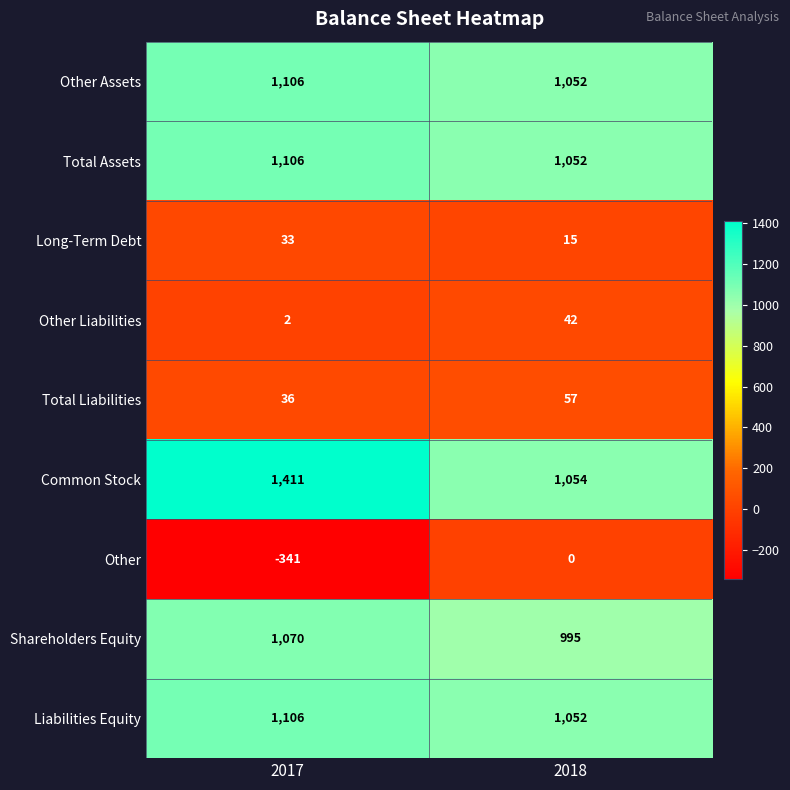

Is it true that Other Liabilities equals 2 at 2017?

True